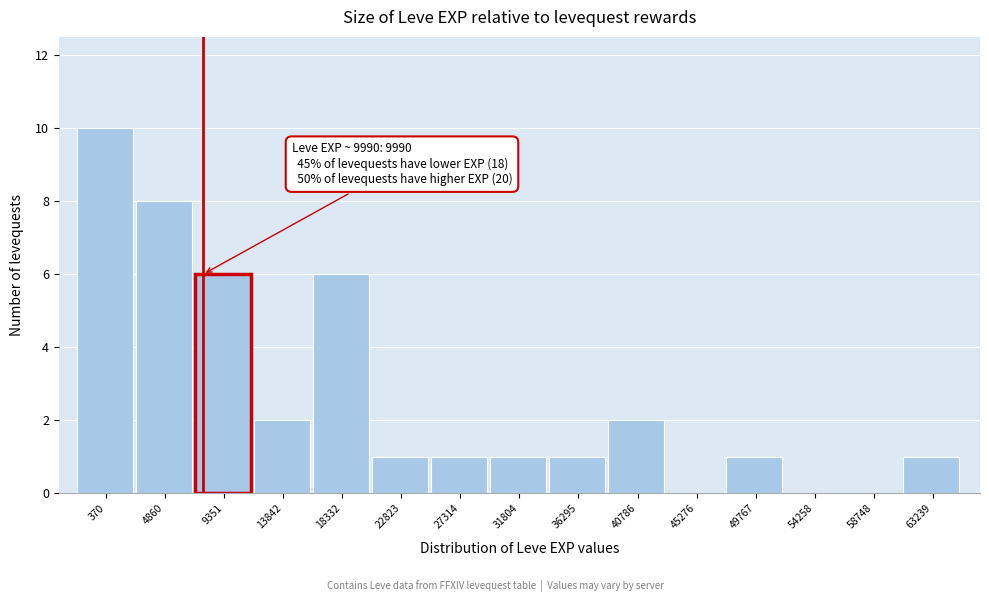

Reading left to right, transcribe all the data shown in this chart.

370=10	4860=8	9351=6	13842=2	18332=6	22823=1	27314=1	31804=1	36295=1	40786=2	45276=0	49767=1	54258=0	58748=0	63239=1